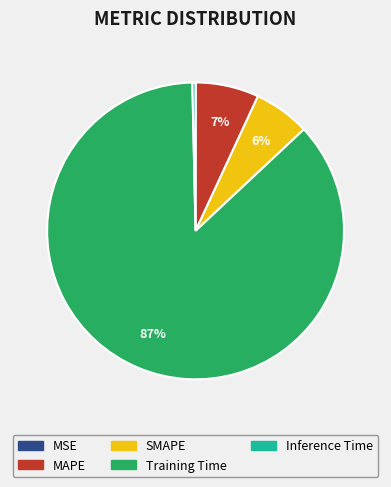

Do SMAPE and MAPE together represent more than half of the pie?

No